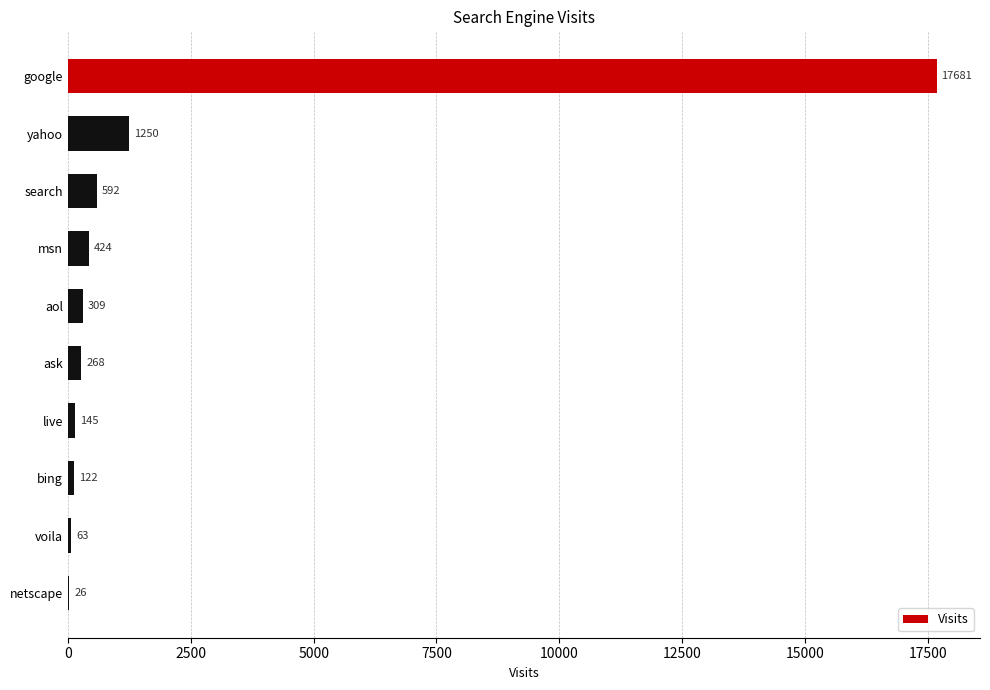

Reading top to bottom, what are all the values shown in this chart?

google=17681	yahoo=1250	search=592	msn=424	aol=309	ask=268	live=145	bing=122	voila=63	netscape=26